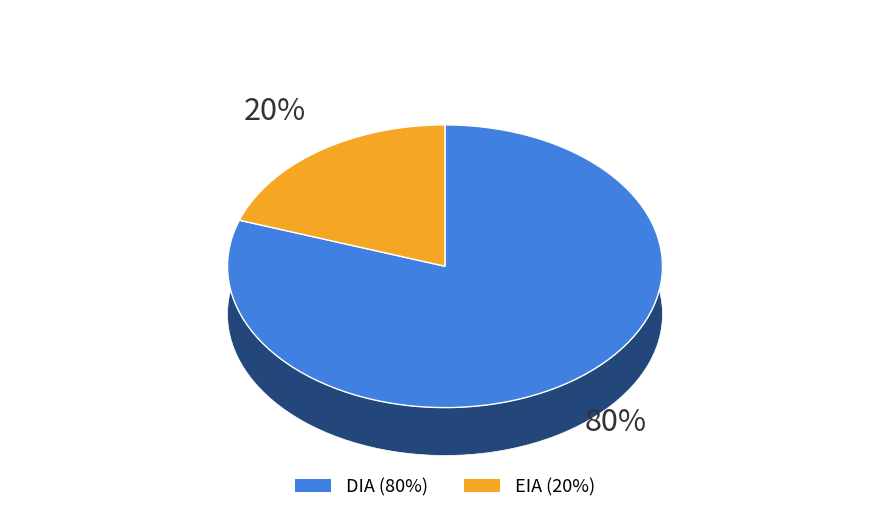

Do EIA and DIA together represent more than half of the pie?

Yes